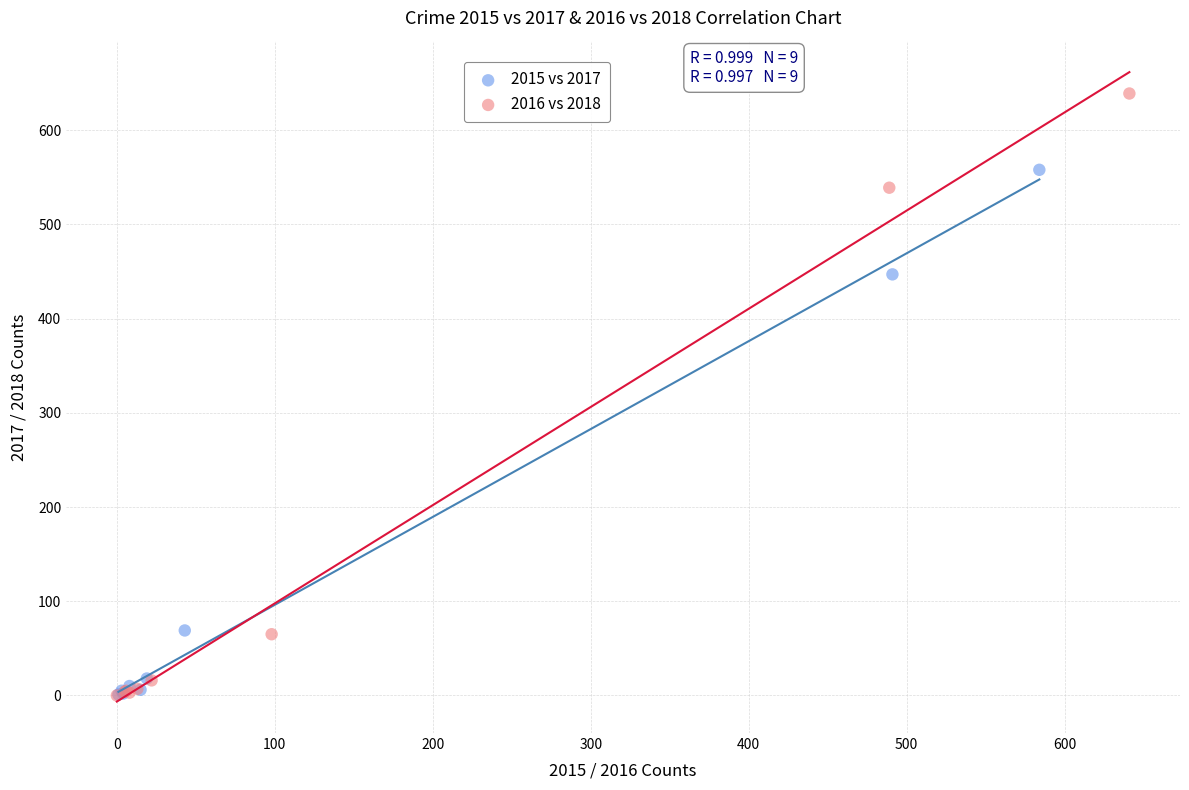

Which series reaches the maximum Y coordinate?

2016 vs 2018